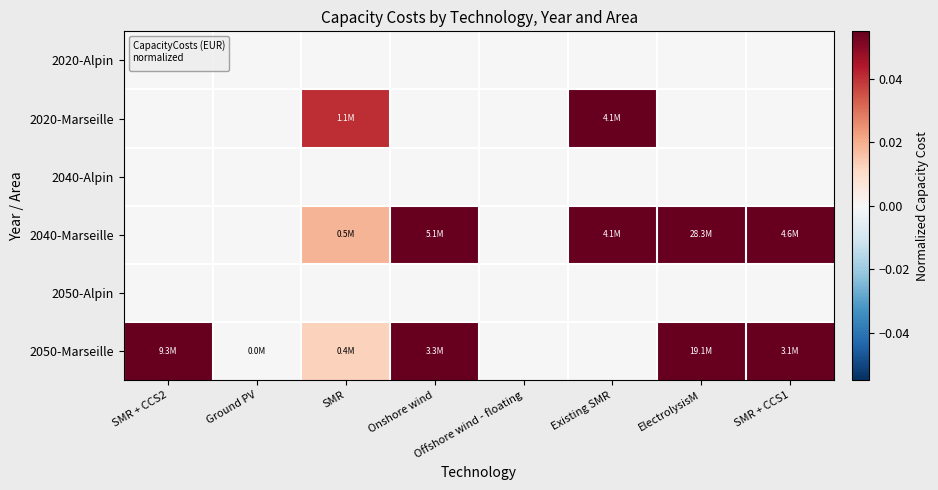

Count the number of categories in the chart.

8